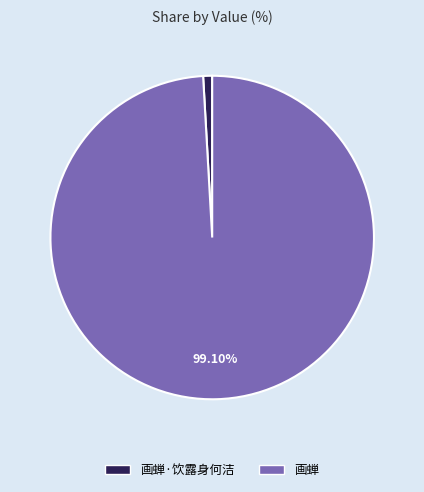

Is it true that 画蝉·饮露身何洁 is 7% of the pie?

False